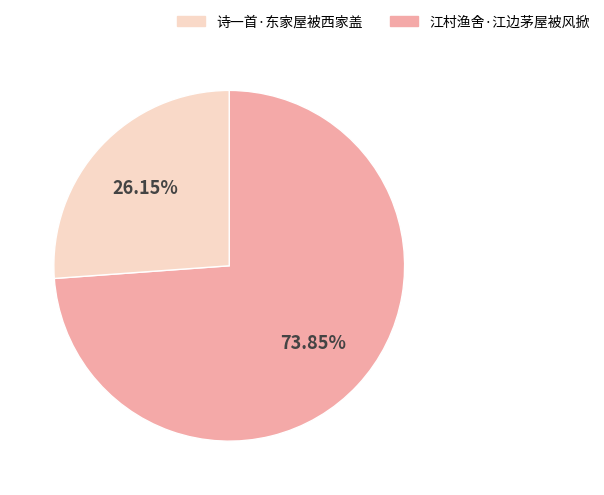

Does any single category account for the majority?

Yes